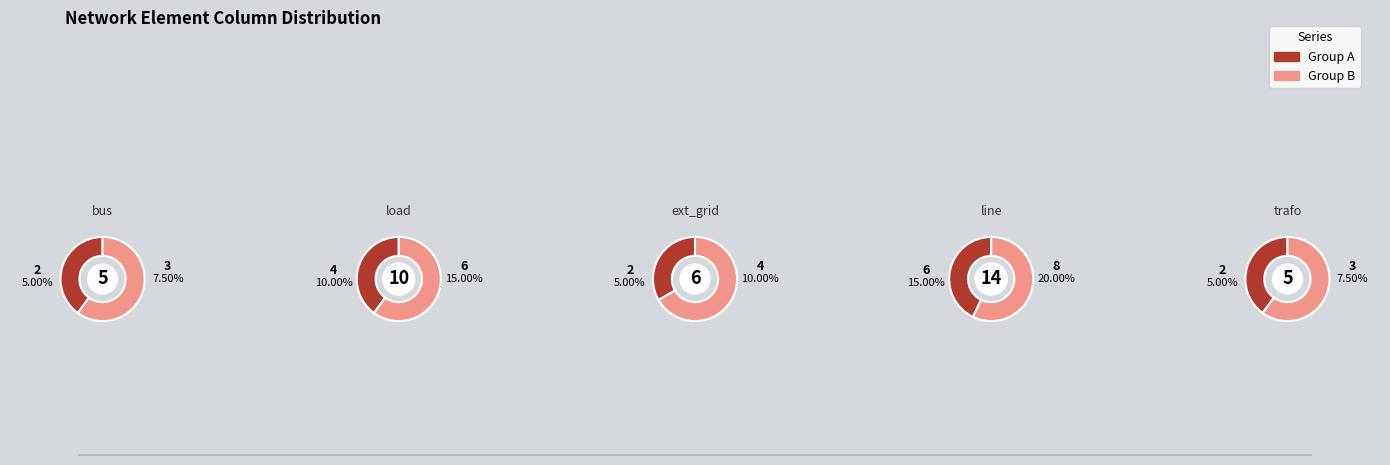

To the nearest percent, what percentage of the pie is load?

25%